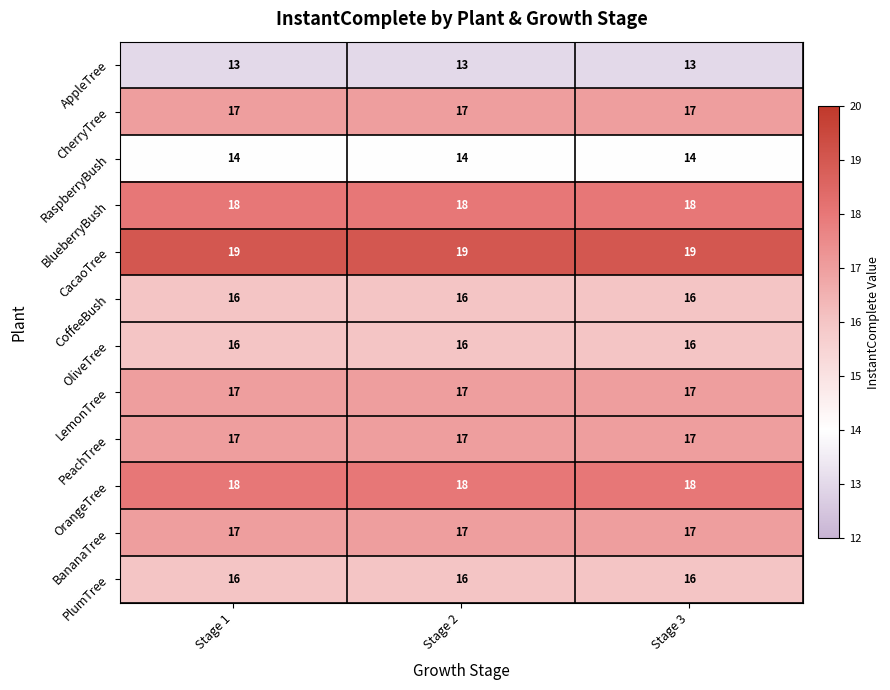

What is the total value across all series at Stage 1?

198